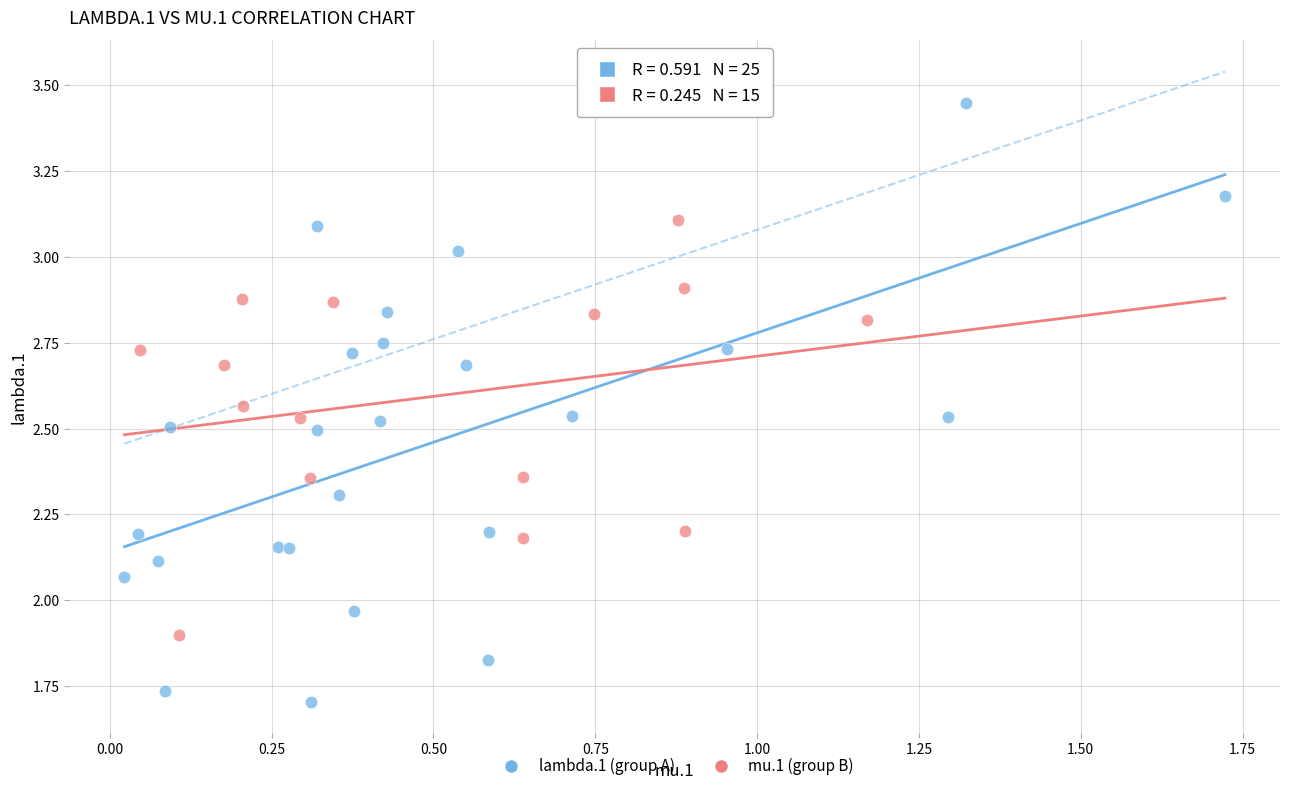

Which series has the widest spread of Y values?

lambda.1 (group A)